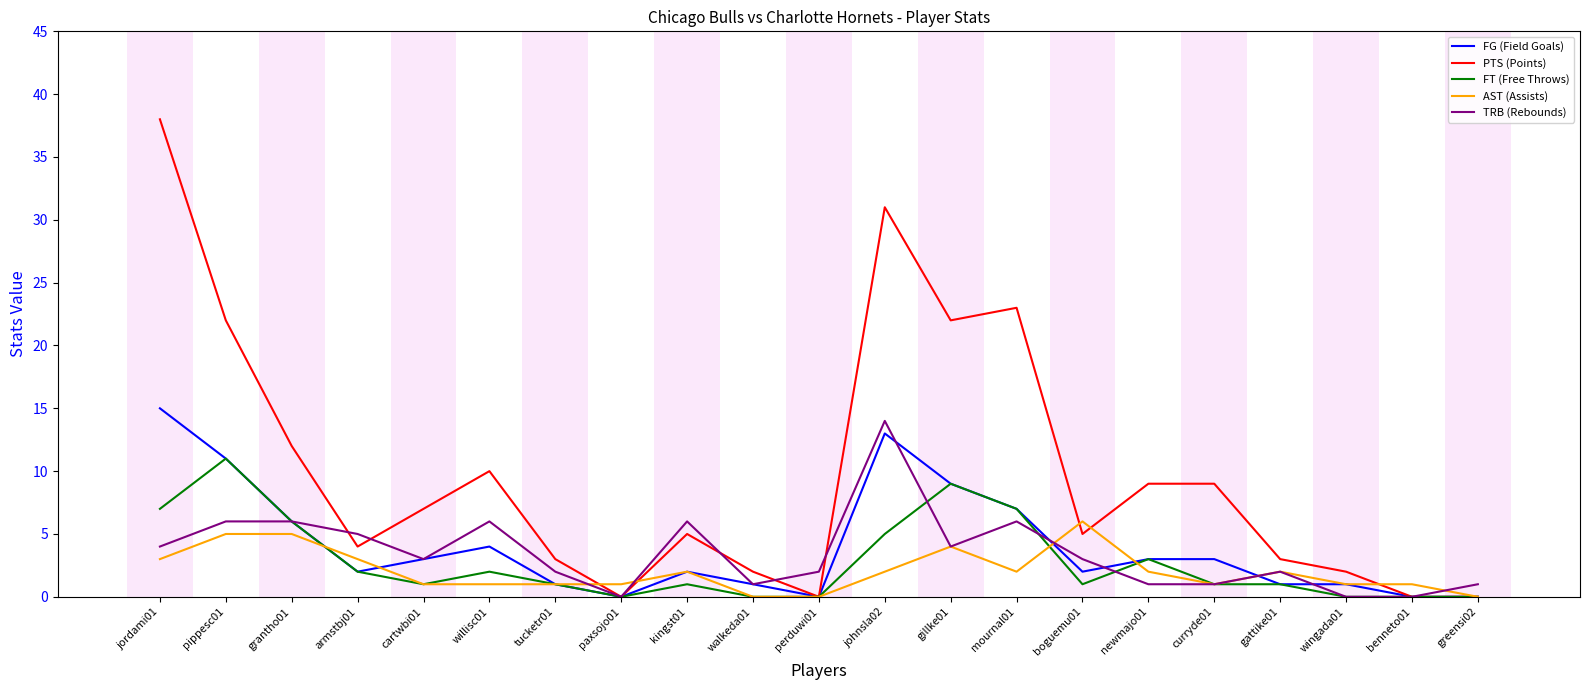

What is the sum of the FG (Field Goals) values at boguemu01 and newmajo01?

5